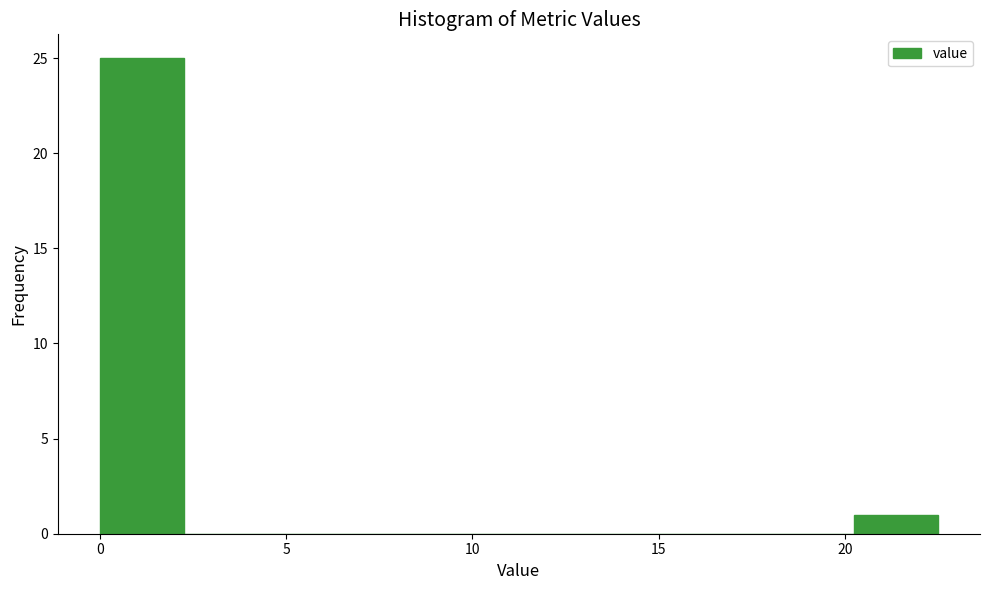

Over which range of the x-axis is the bar tallest?

0.00 to 2.25